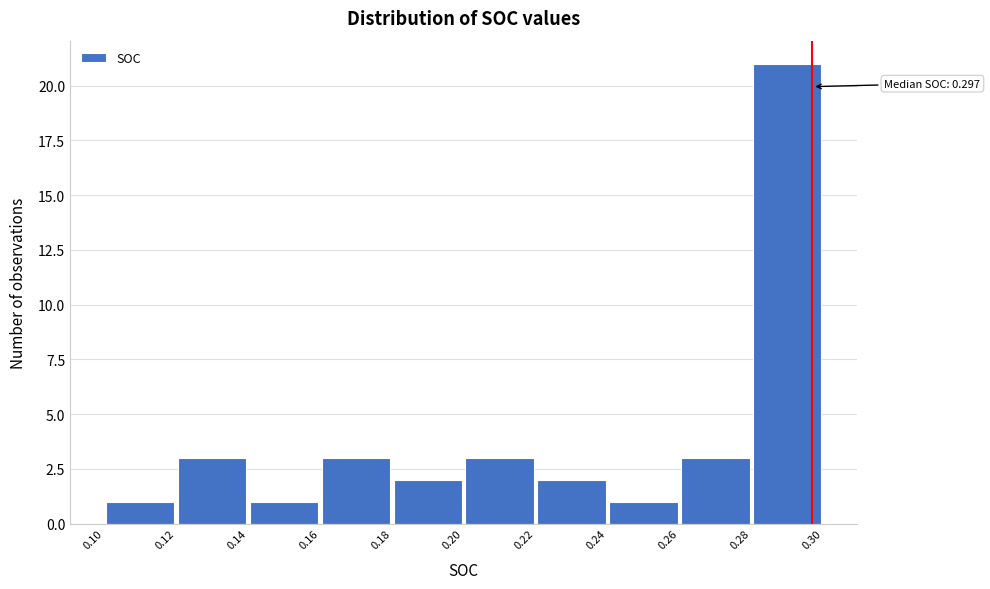

Which range on the x-axis has the tallest bar?

0.28 to 0.30